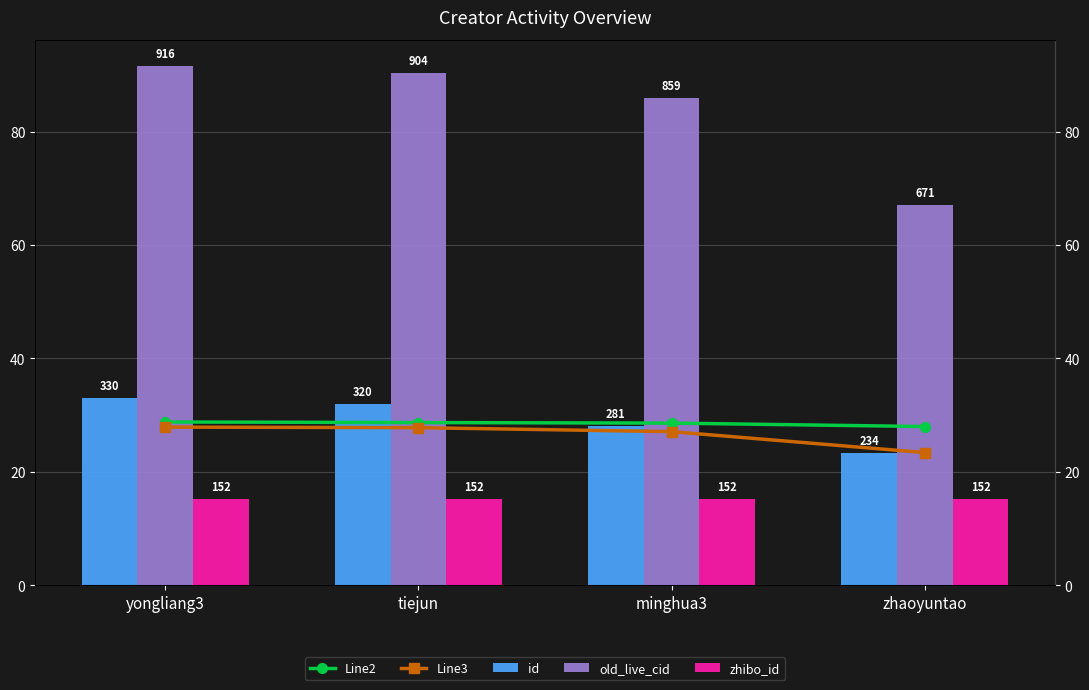

What position from the right is zhaoyuntao?

1